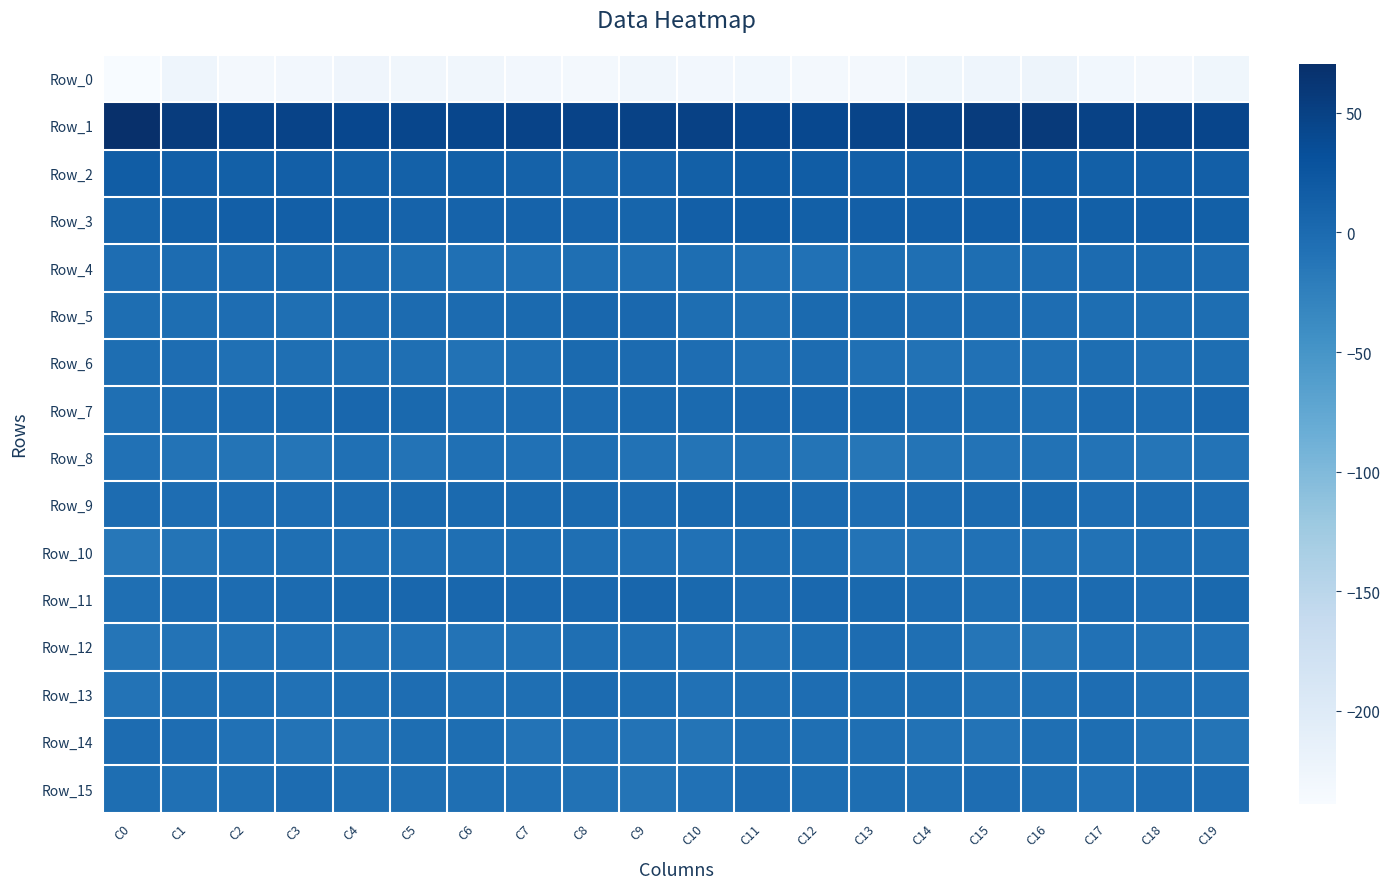

Count the number of categories in the chart.

20